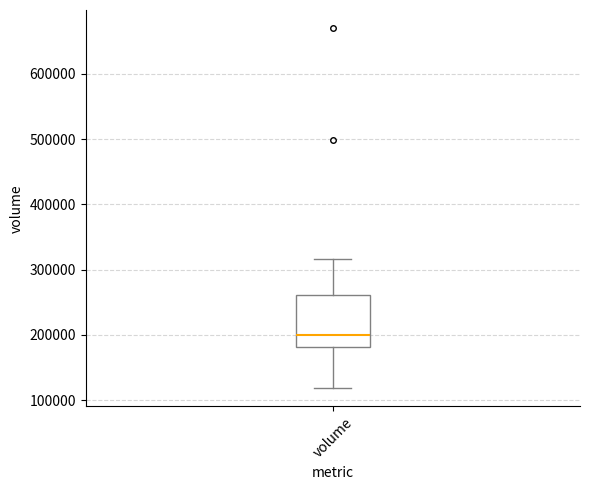

Read this box plot against the y-axis: the position of the median line, the range covered by the box, and the ends of both whiskers. The values are not printed on the chart, so give them approximately, as read against the axis.

median 200000, box 180000 to 260000, whiskers 120000 to 320000